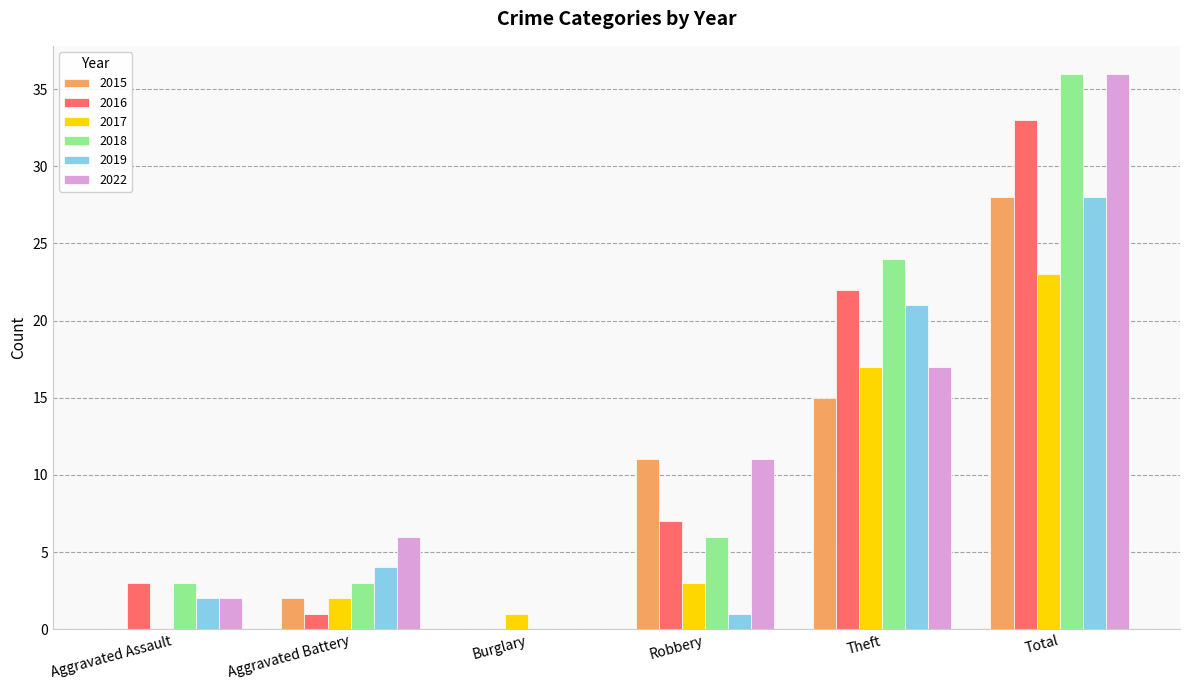

Where is 2015 nearest to the value 14?

Theft